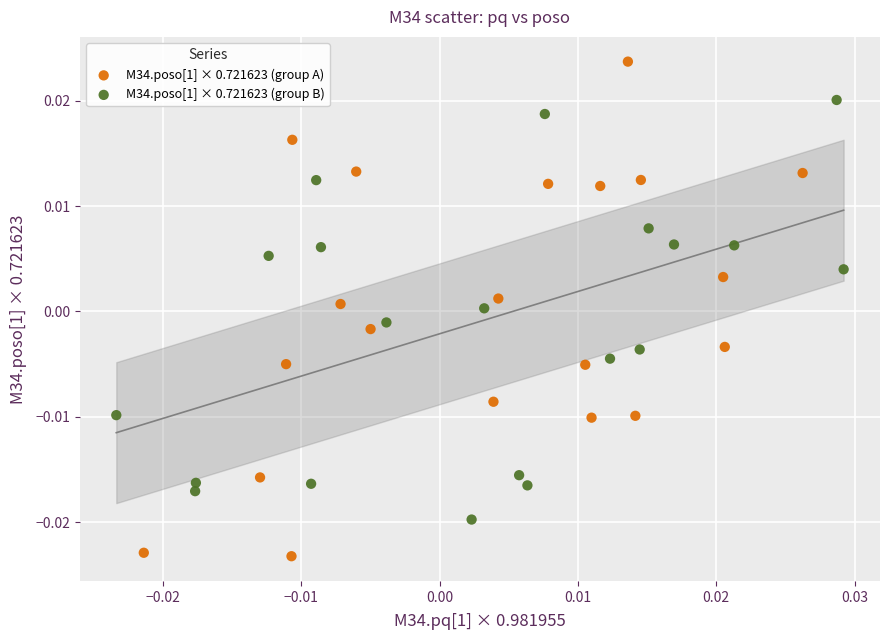

What are all the series names shown in the legend?

M34.poso[1] × 0.721623 (group A), M34.poso[1] × 0.721623 (group B)